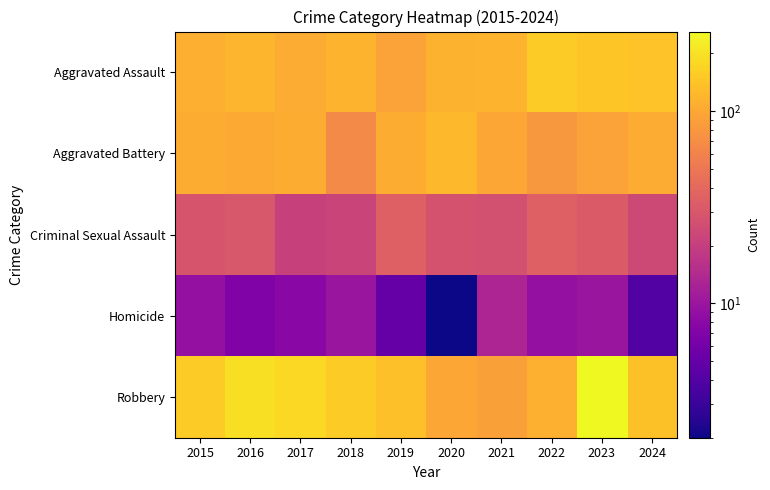

Rank the series at 2015 from highest to lowest value.

Robbery, Aggravated Assault, Aggravated Battery, Criminal Sexual Assault, Homicide